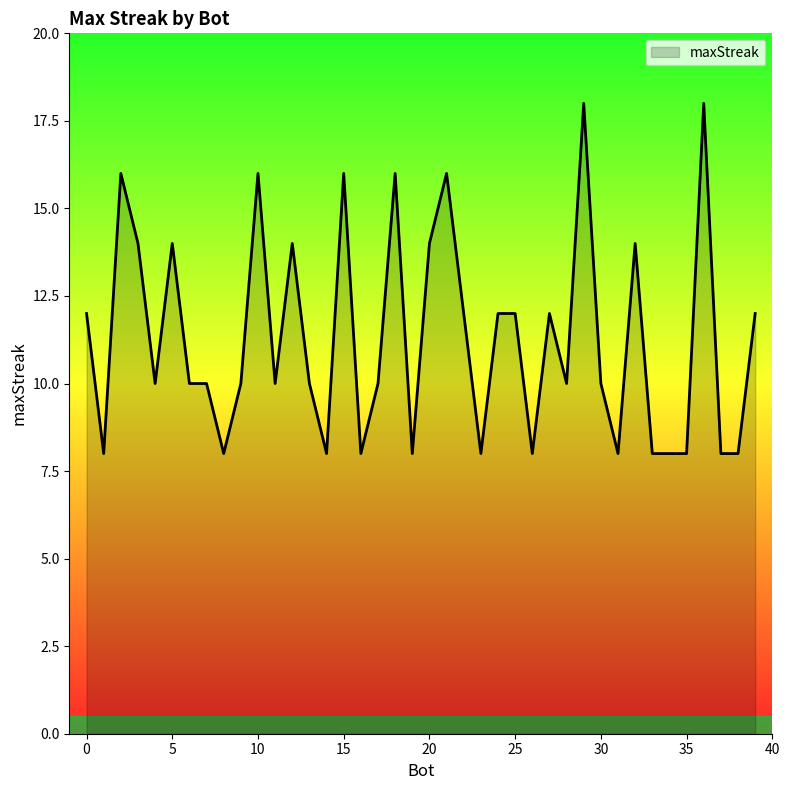

What is the smallest value displayed?

8